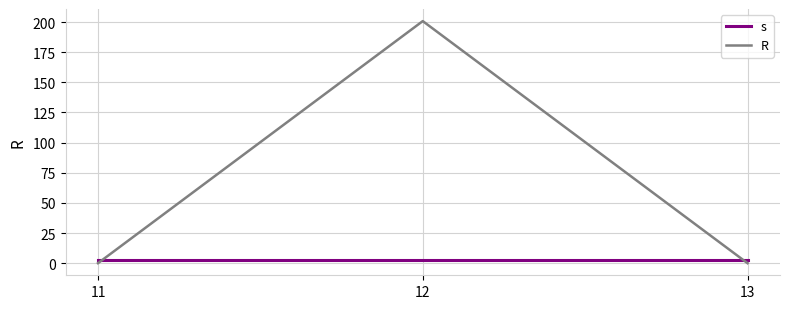

What are all the series names shown in the legend?

s, R